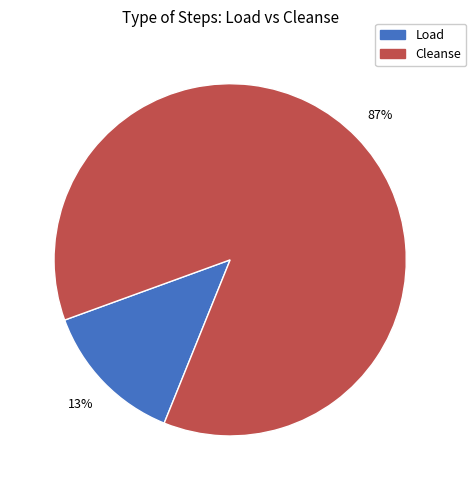

Which category has the biggest portion of the pie?

Cleanse